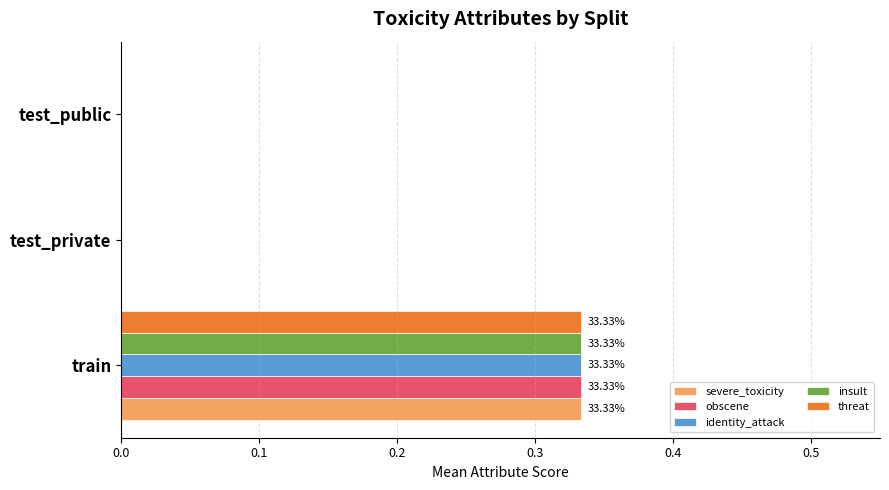

At which category is the sum across all series the highest?

train